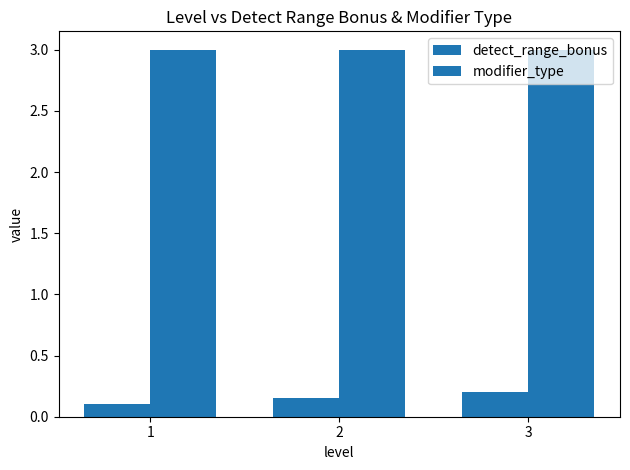

Reading right to left, transcribe all the data shown in this chart.

detect_range_bonus: 0.2	0.1	0.1
modifier_type: 3.0	3.0	3.0